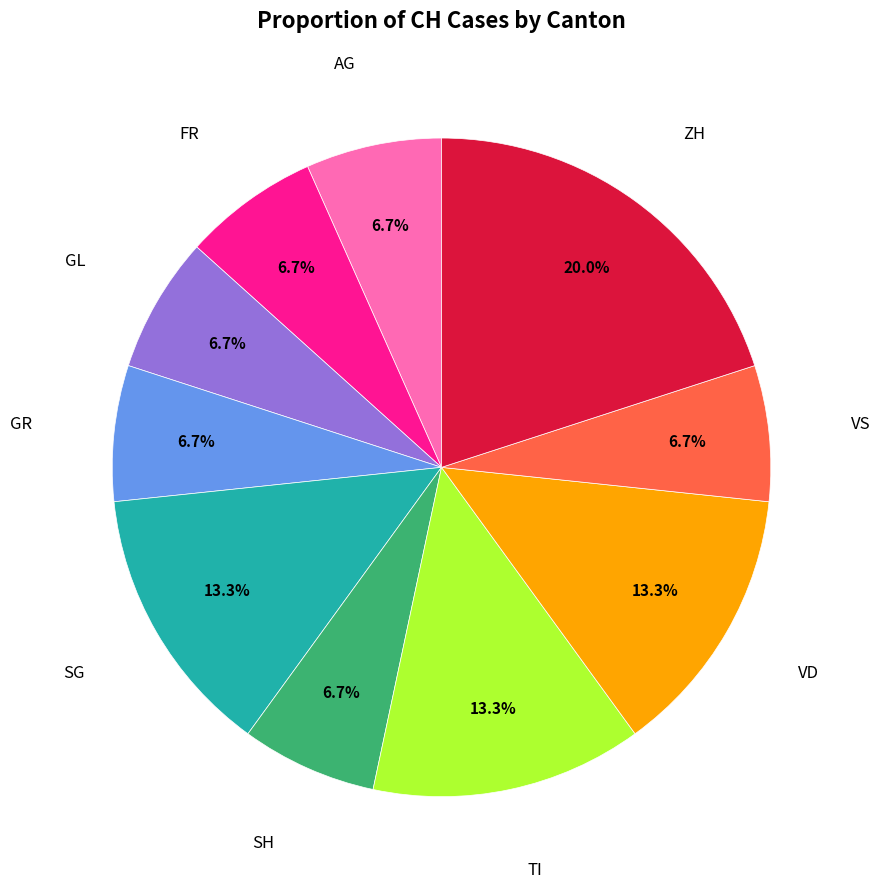

Is there any slice that represents more than half of the pie?

No